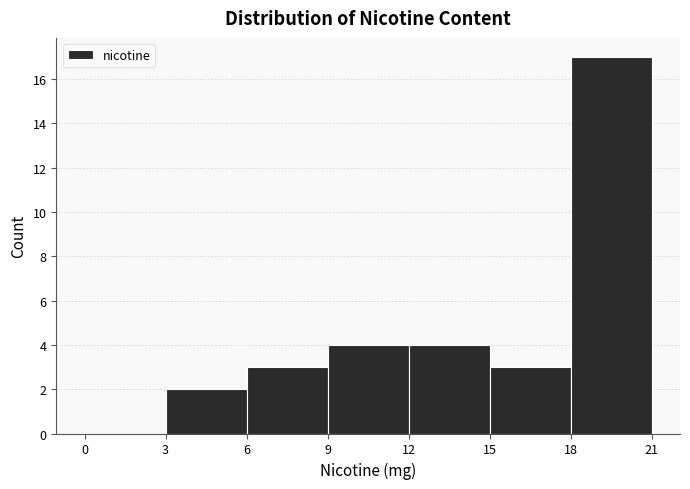

What is the height of the bar covering 18 to 21 on the x-axis? The values are not printed on the chart, so give them approximately, as read against the axis.

17